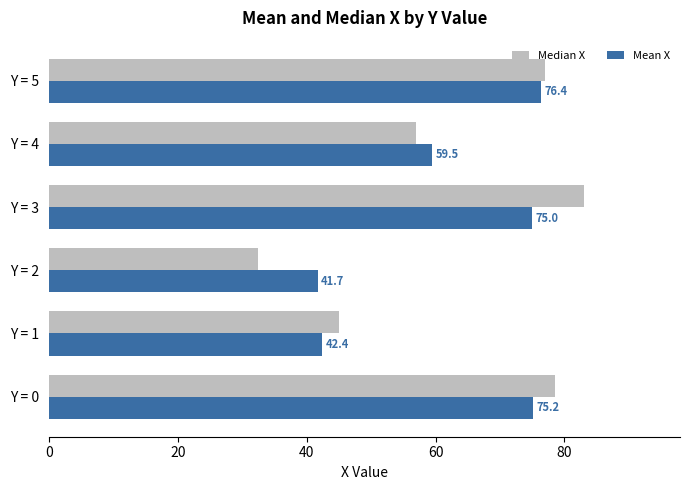

Which series has the widest spread of values?

Median X